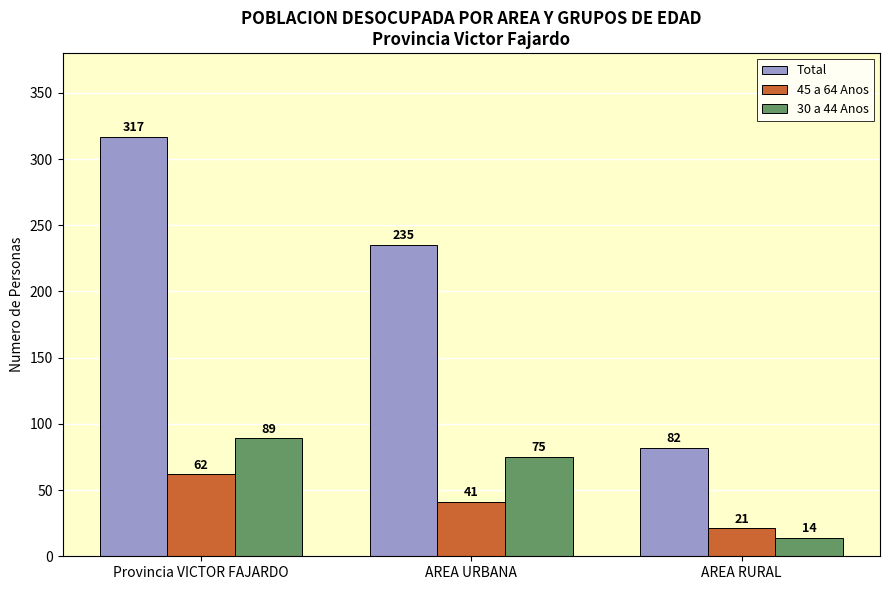

The value of 30 a 44 Anos at AREA RURAL is 14. True or false?

True